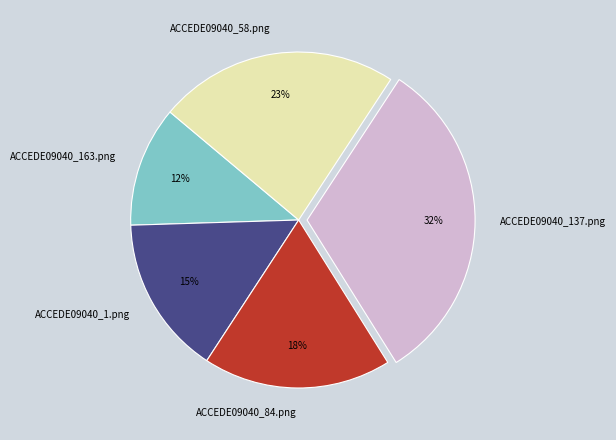

What is the smallest slice in the pie chart?

ACCEDE09040_163.png